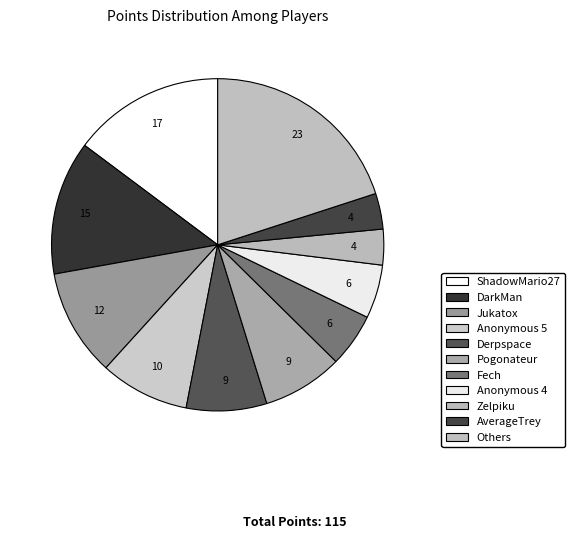

How many segments does this pie chart have?

11